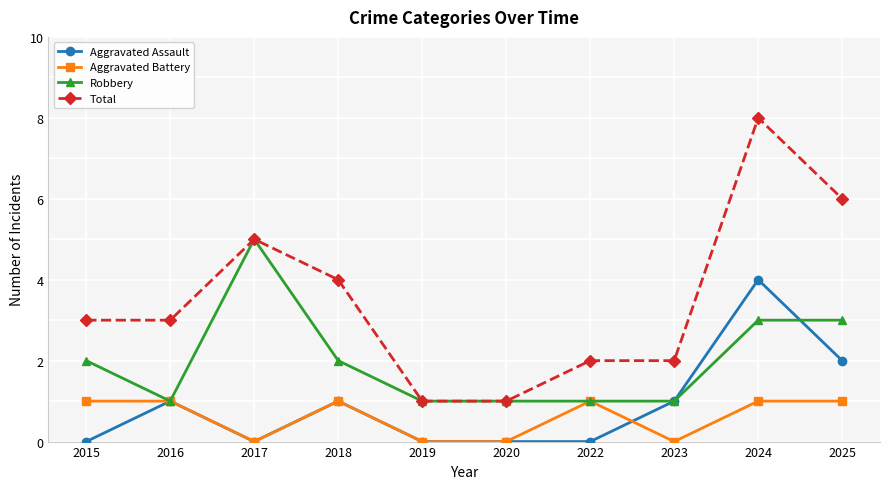

What is the highest value of the Robbery series?

5